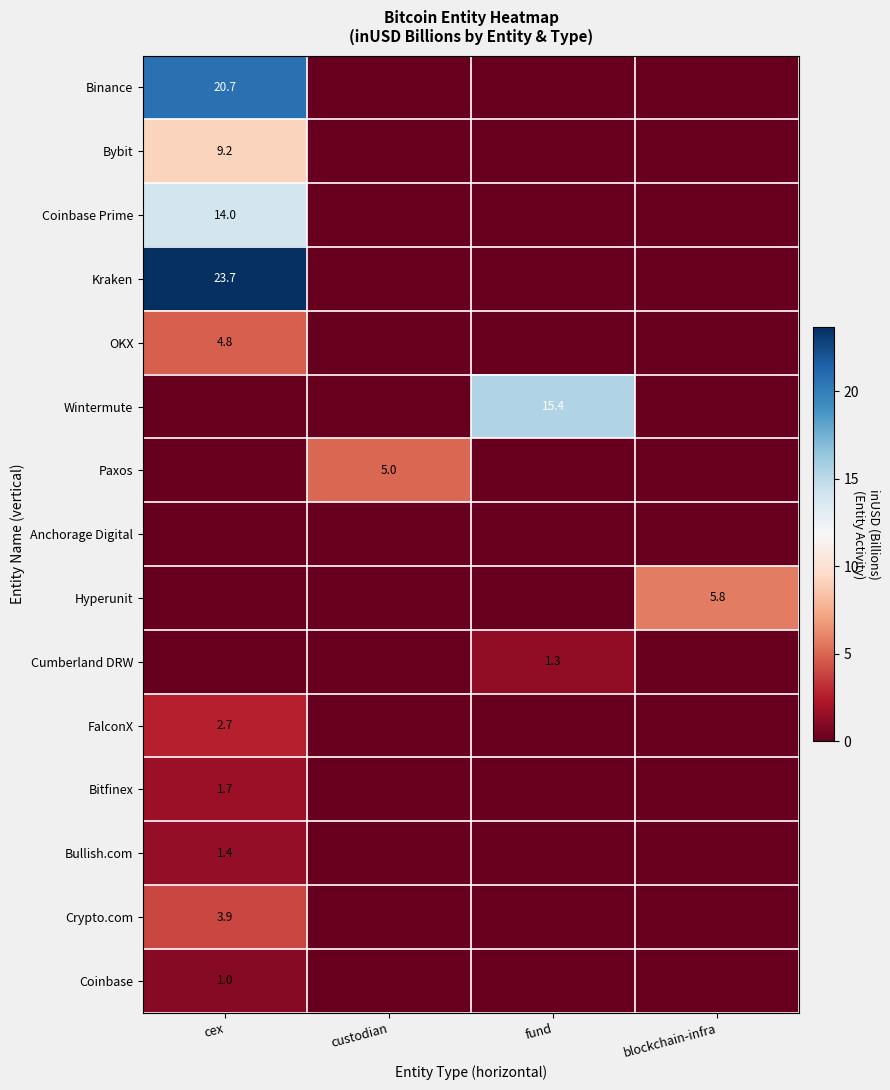

The value of Wintermute at fund is 5.1. True or false?

False